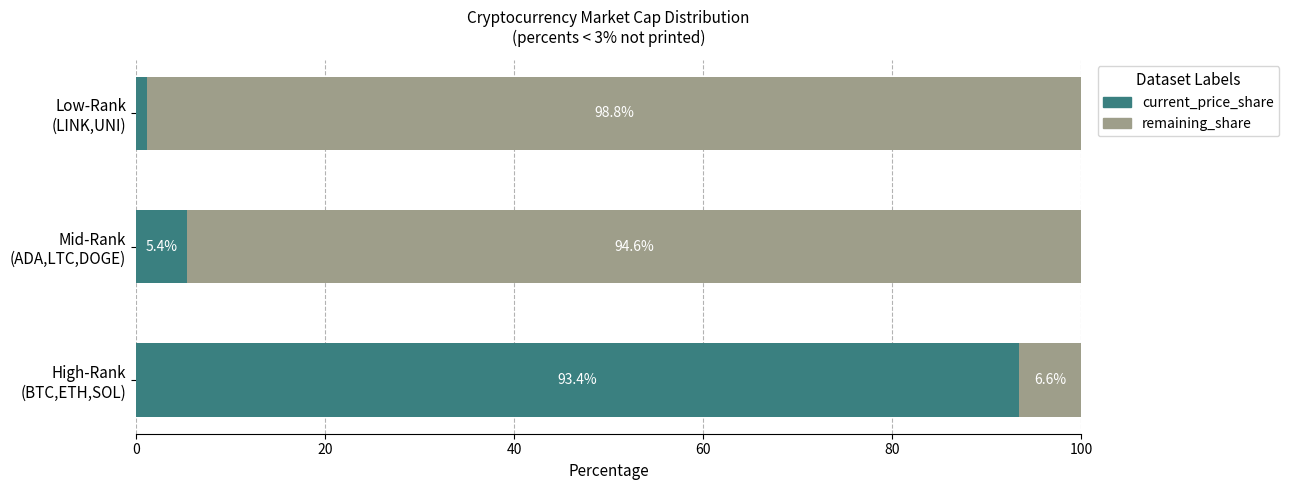

What is the highest value of the current_price_share series?

93.4